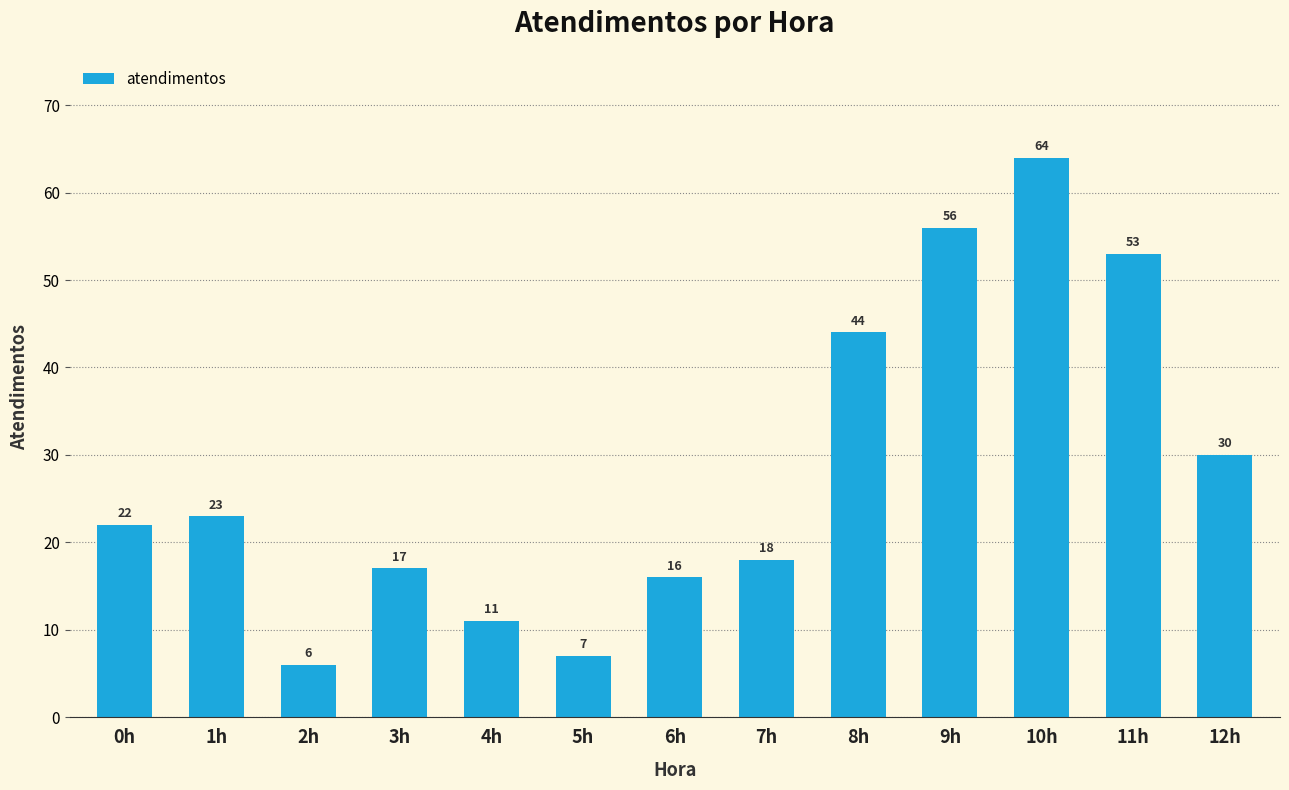

How many bars are there in total?

13